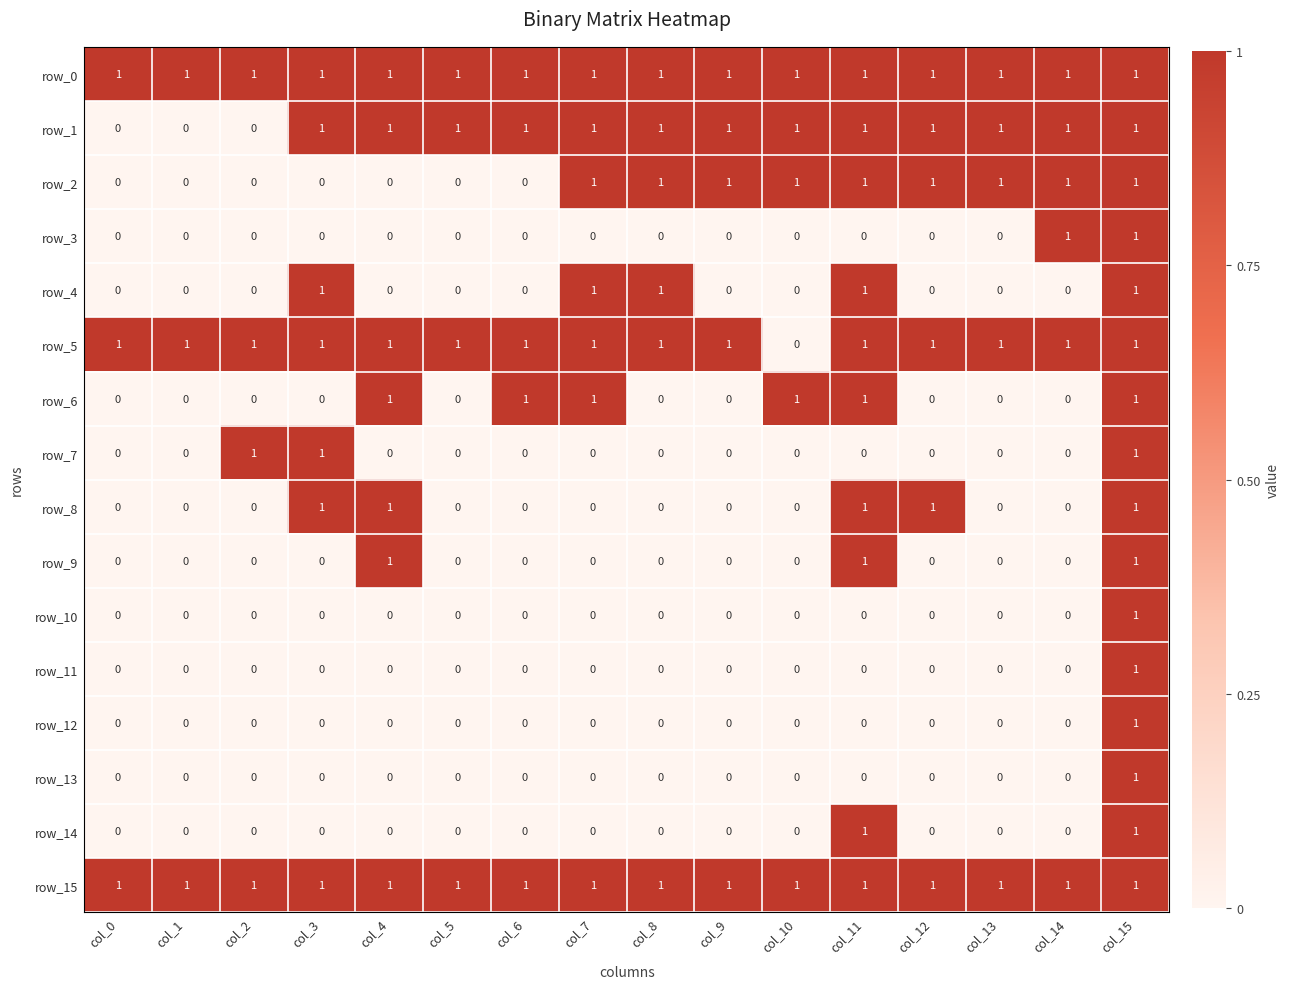

At which category is the sum across all series the highest?

col_15